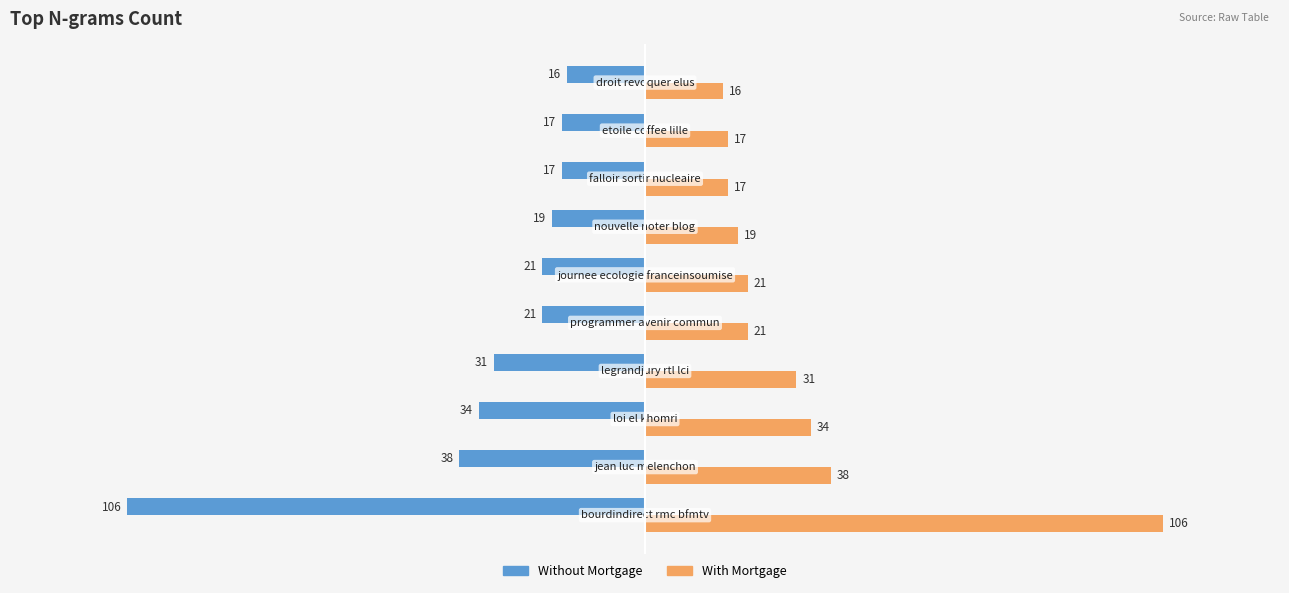

What is the difference between the maximum and minimum values in the With Mortgage series?

90